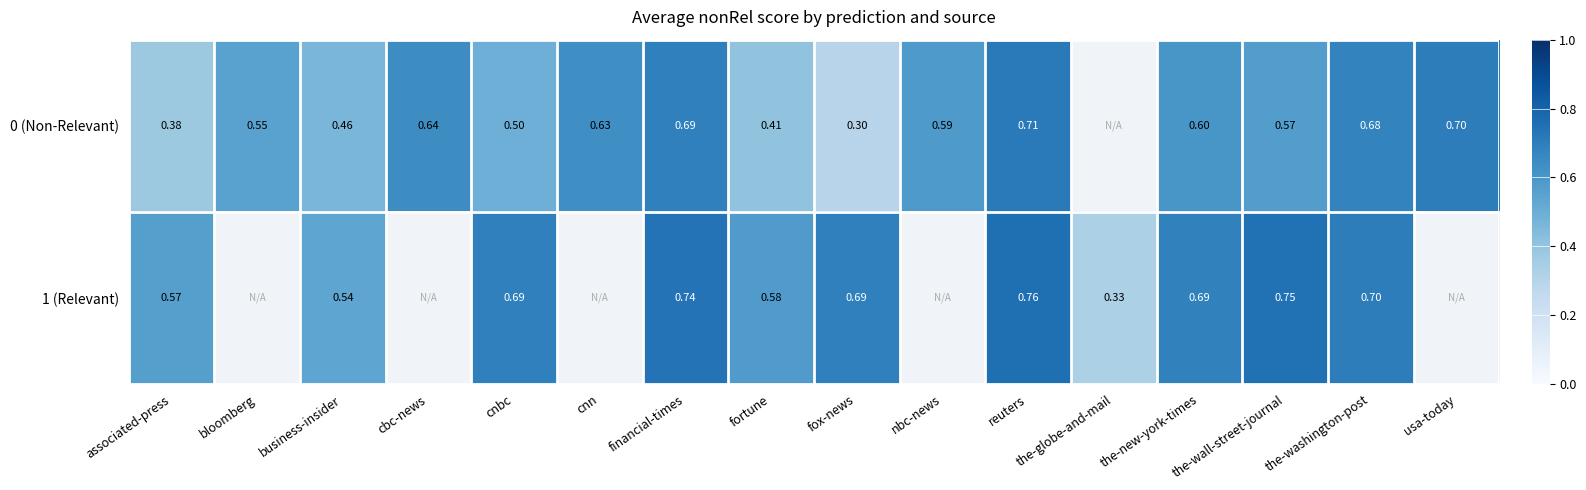

At how many categories does at least one series exceed 0?

16